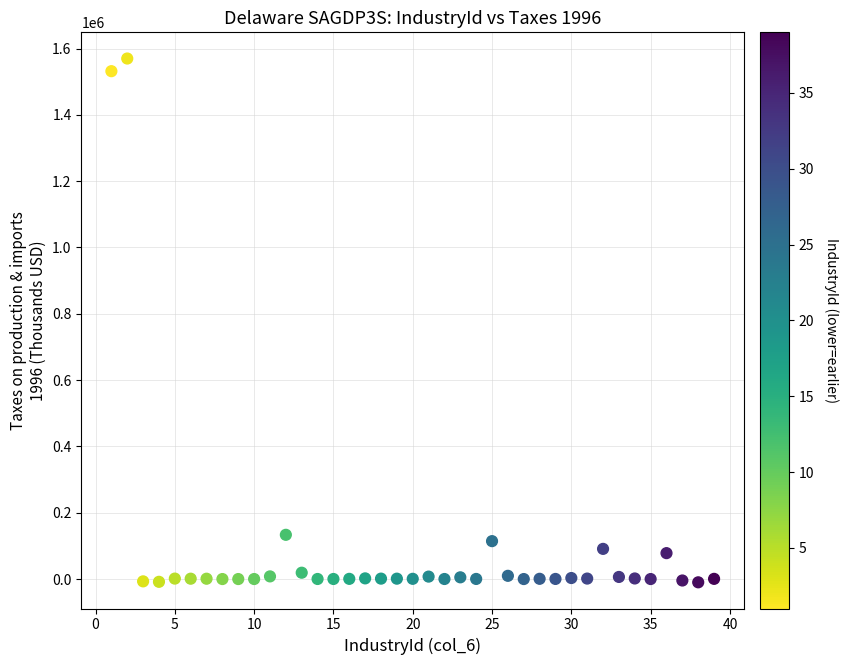

What is the range of Y values (max minus min)?

1579668